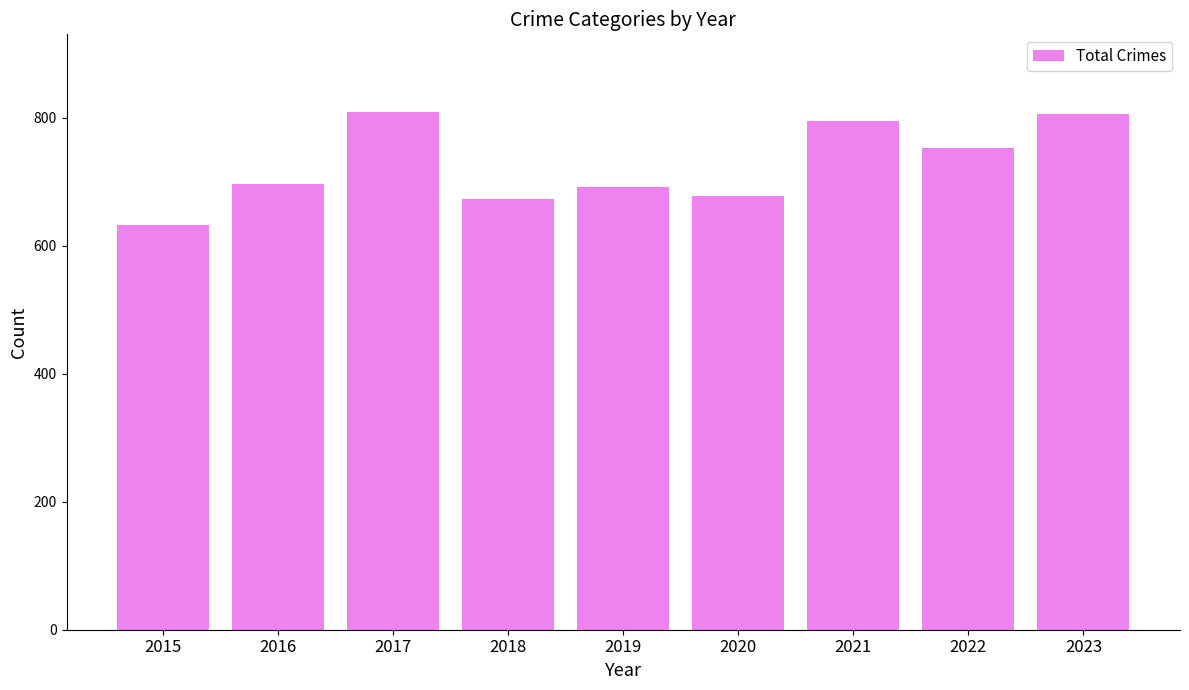

What is the difference between the maximum and second lowest values?

136